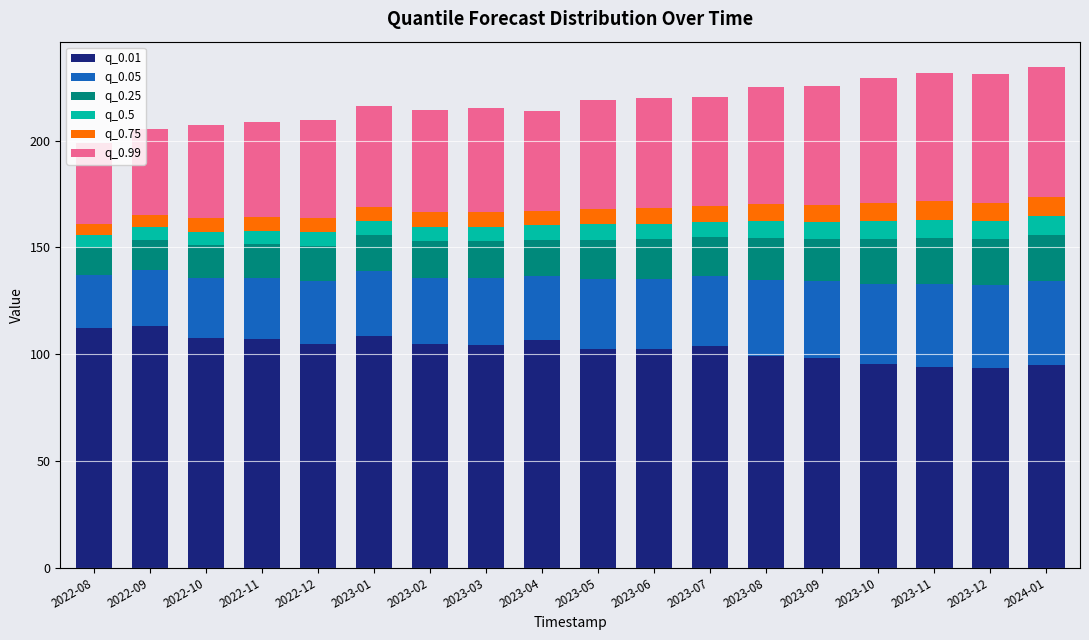

The q_0.01 series shows 48.3 at 2023-08. True or false?

False